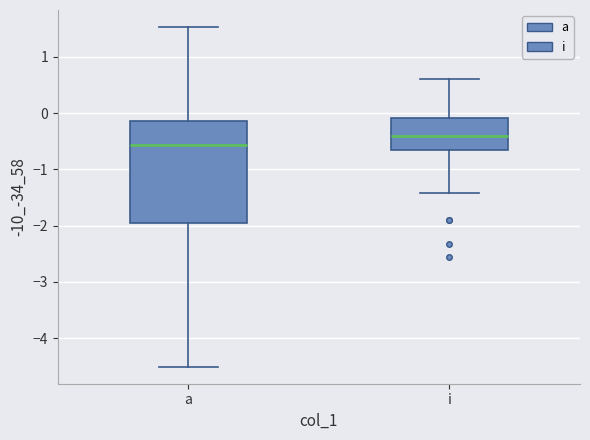

Which box's median line is the lowest?

a